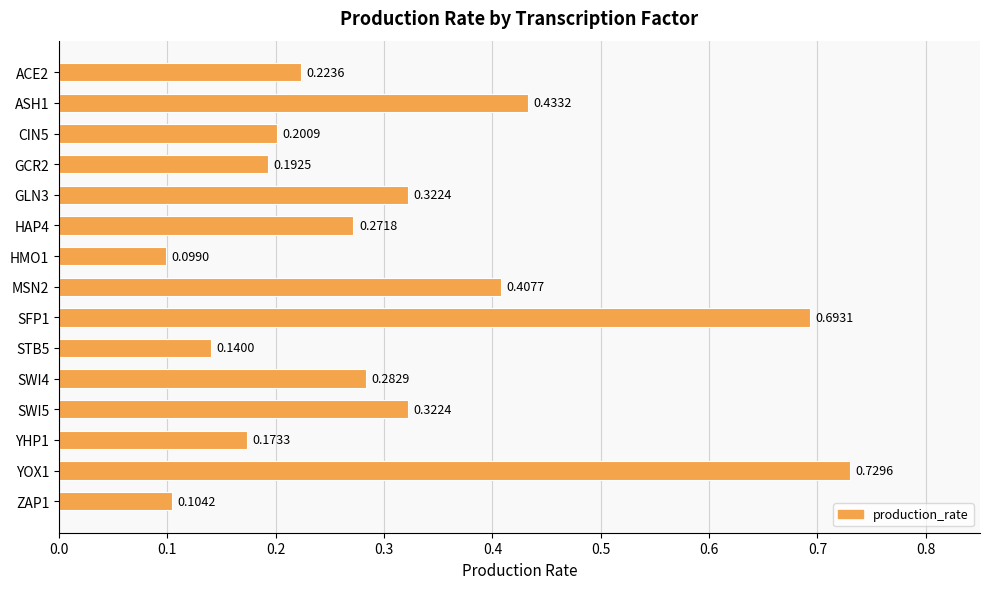

At which category does the chart reach its minimum across all series?

HMO1